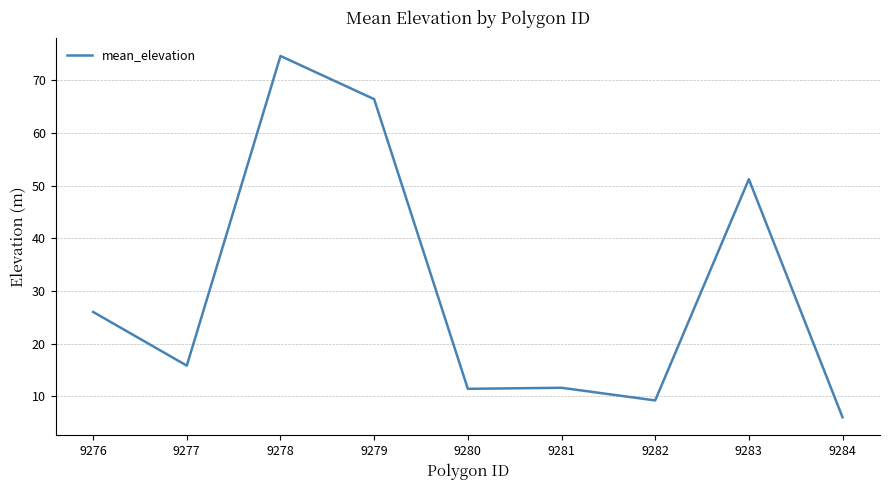

What is the ratio of the value at 9276 to the value at 9281?

2.2